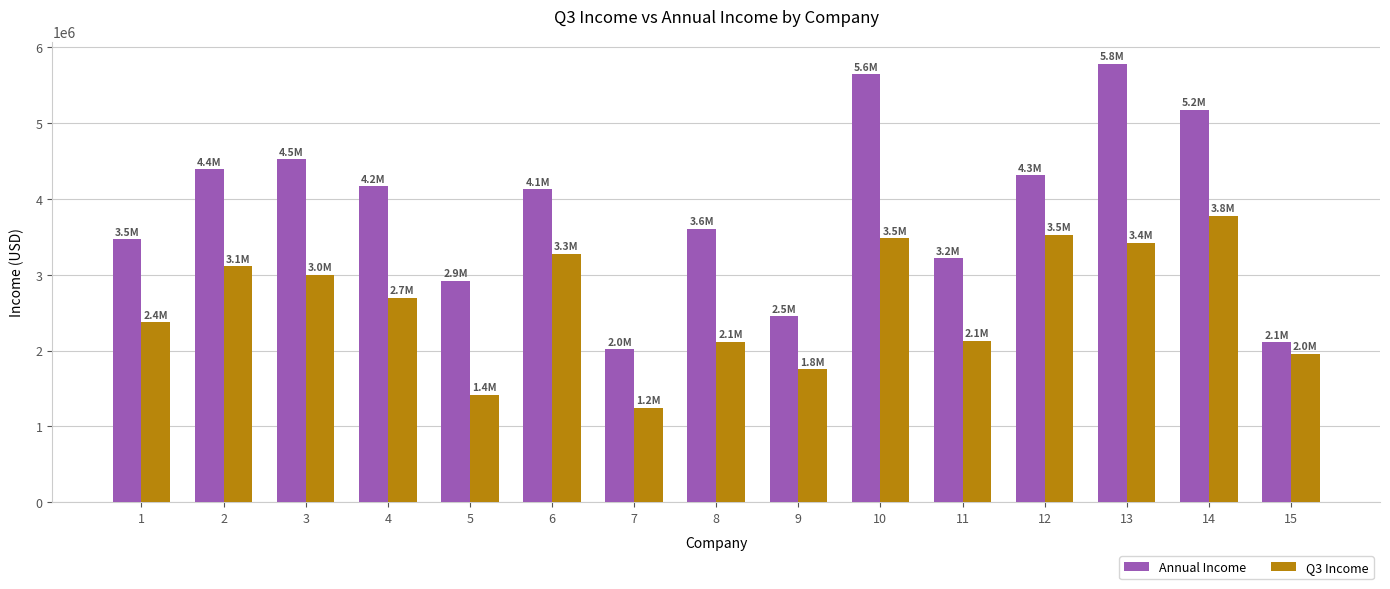

Is it true that Q3 Income equals 1752000 at 9?

True